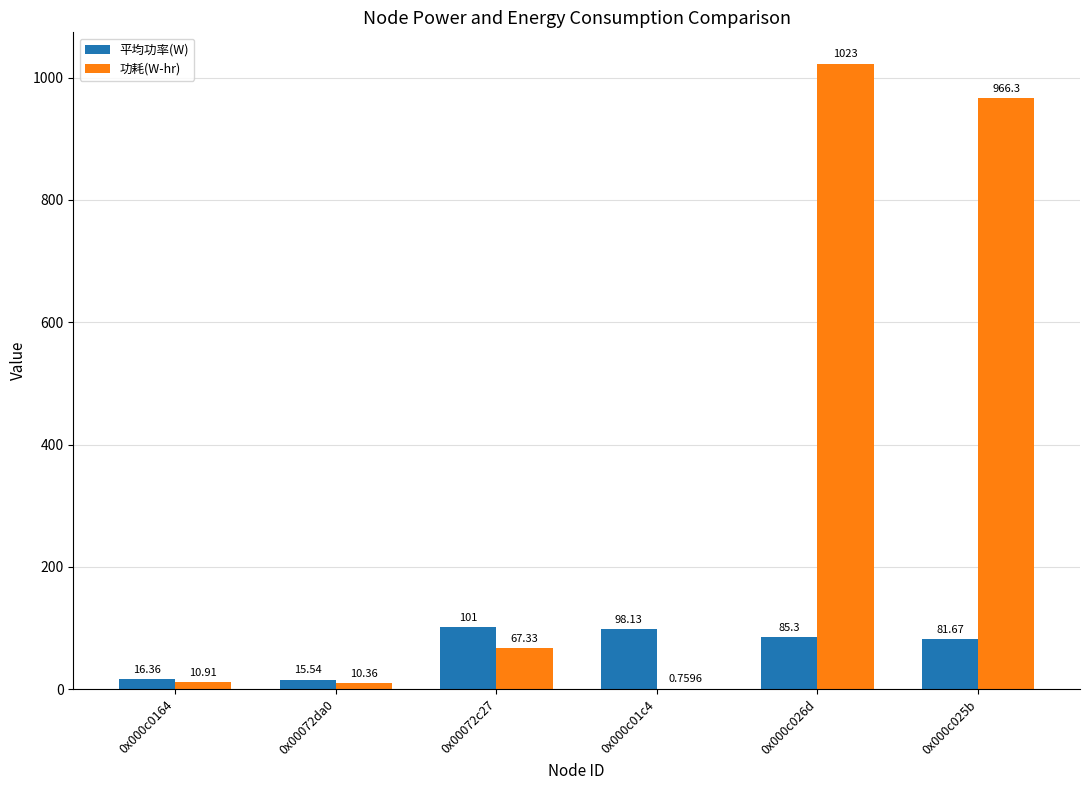

Which series changed the most between 0x00072c27 and 0x000c025b?

功耗(W-hr)